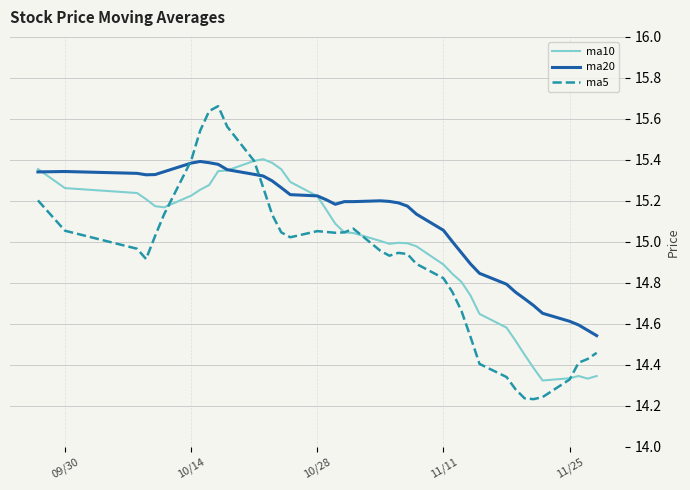

How many categories are shown in the chart?

40